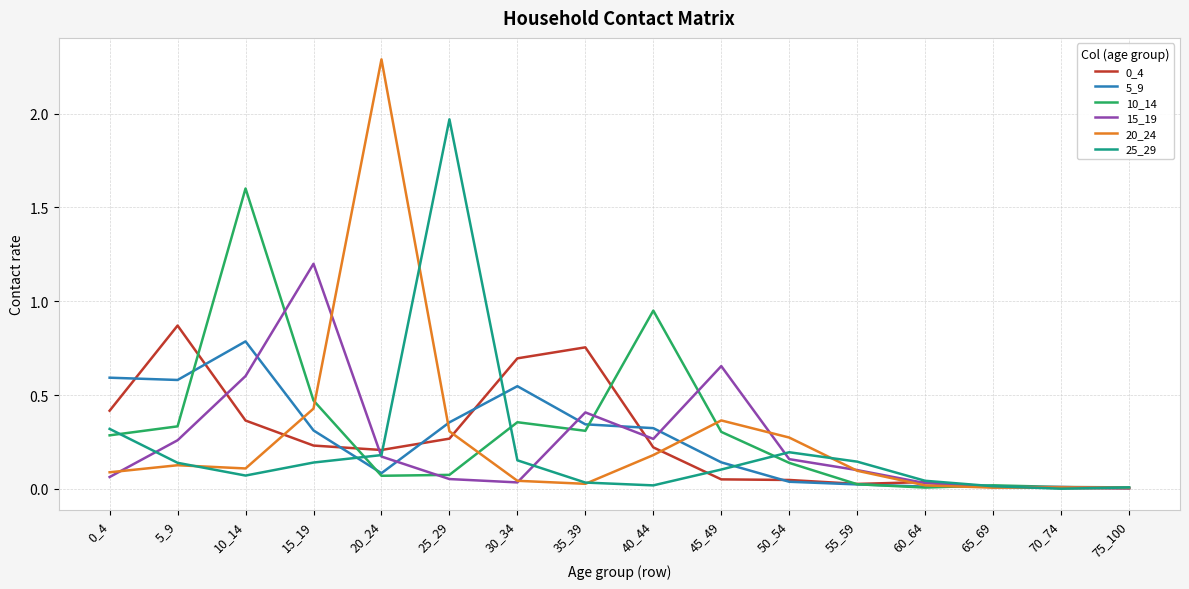

True or false: 0_4 has a value of 0.4 at 10_14.

True